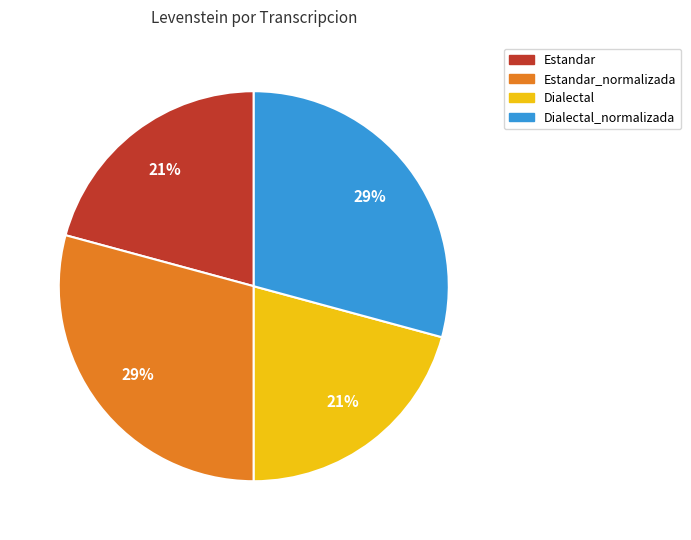

Which has a higher value, Dialectal or Estandar_normalizada?

Estandar_normalizada